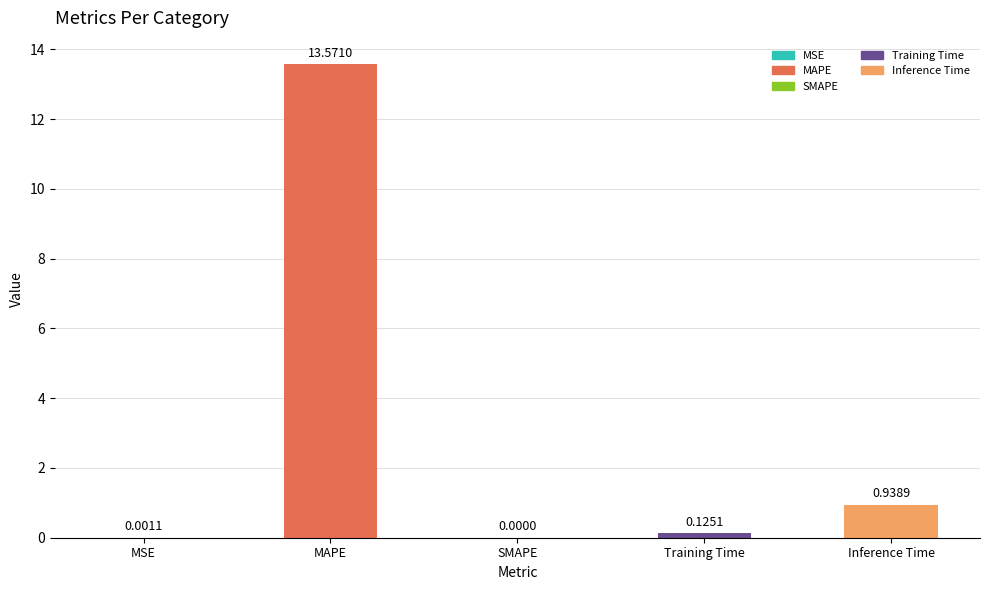

Does the chart contain stacked bars?

No